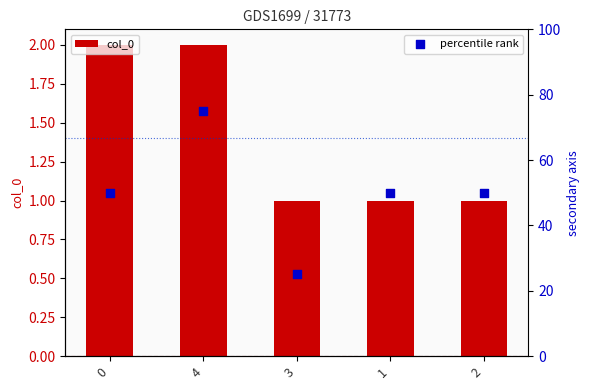

Which series has the largest total across all categories?

percentile rank